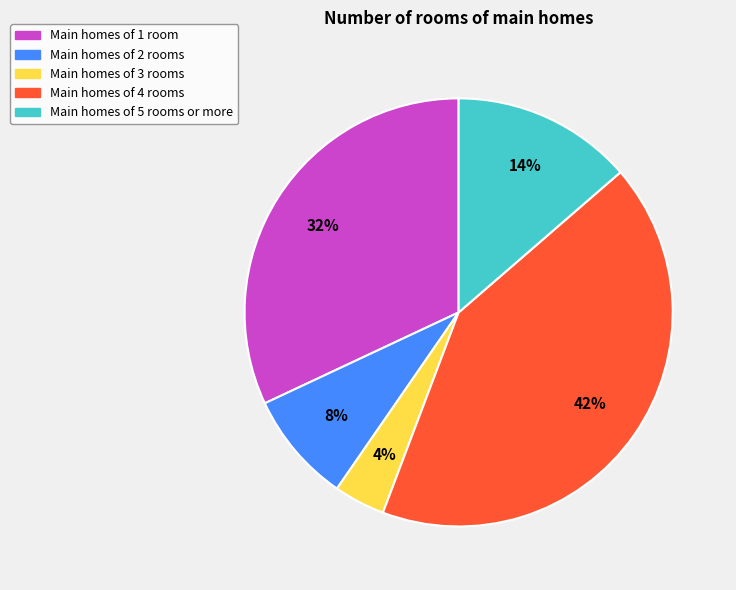

To the nearest percent, what is the average slice percentage?

20%